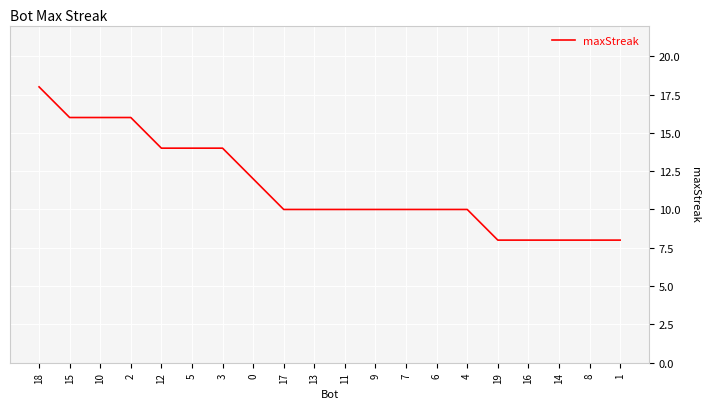

Does the chart display data point markers on the line(s)?

No